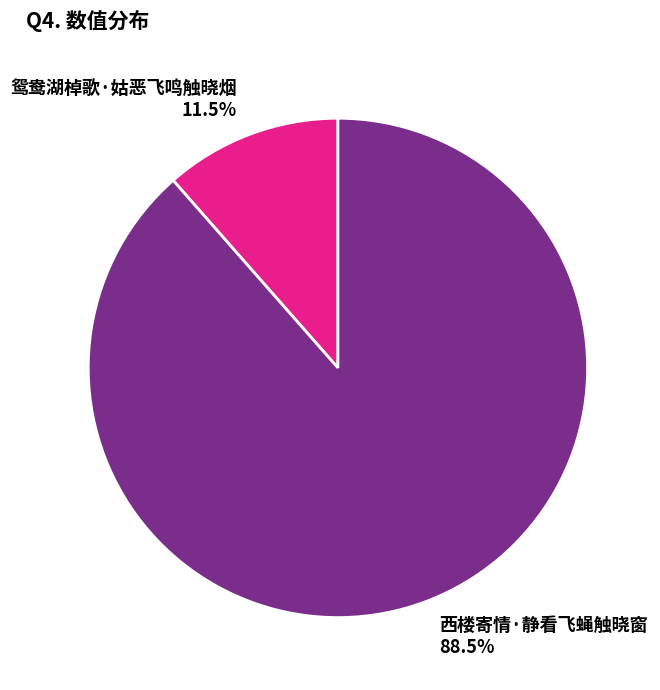

Which slice represents more than half of the pie?

西楼寄情·静看飞蝇触晓窗